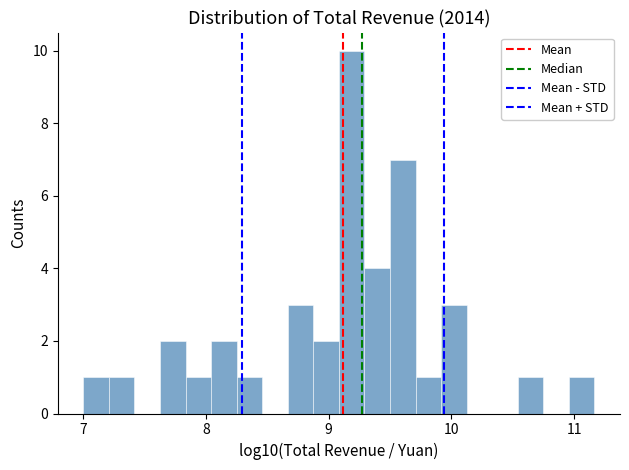

Around what value on the x-axis is the tallest bar? Give the approximate position of its centre, as read against the axis.

9.2